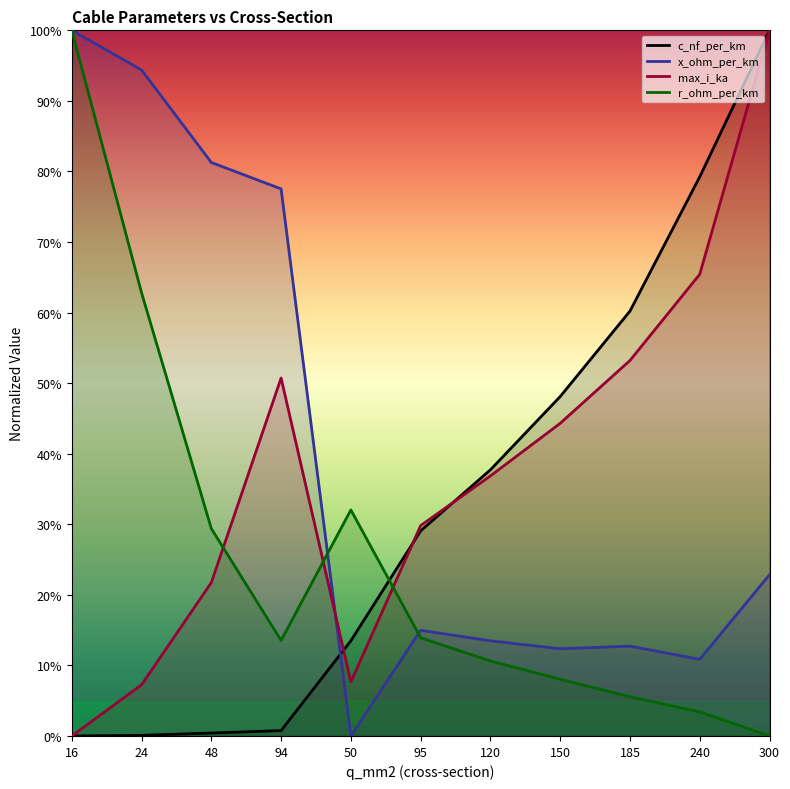

At how many categories does at least one series exceed 0?

11